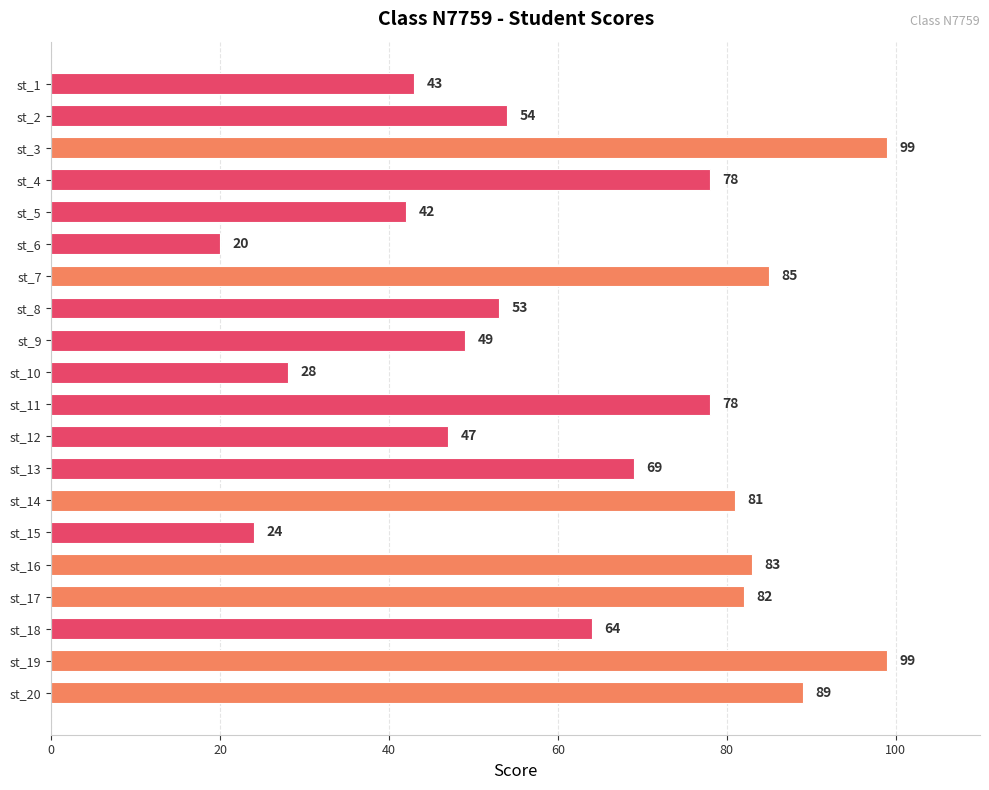

What is the value of the 10th bar from the top?

28